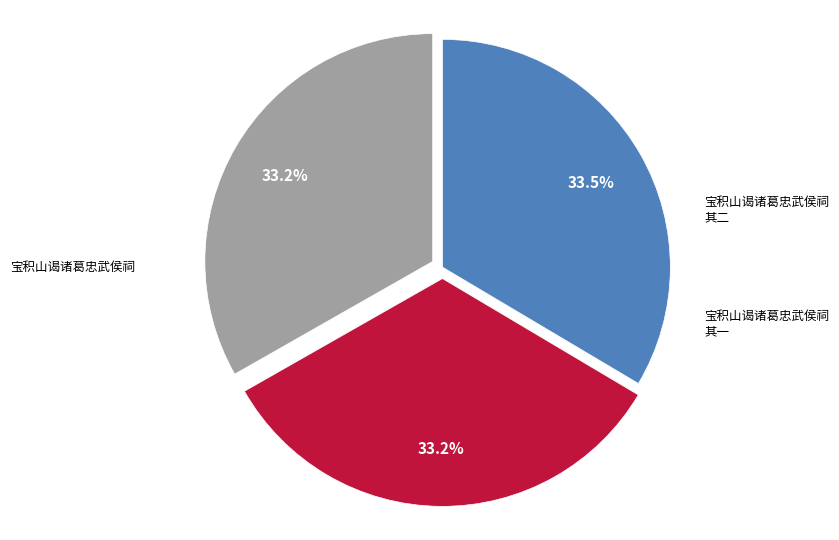

Combined, do 宝积山谒诸葛忠武侯祠 其一 and 宝积山谒诸葛忠武侯祠 其二 account for over 50%?

Yes